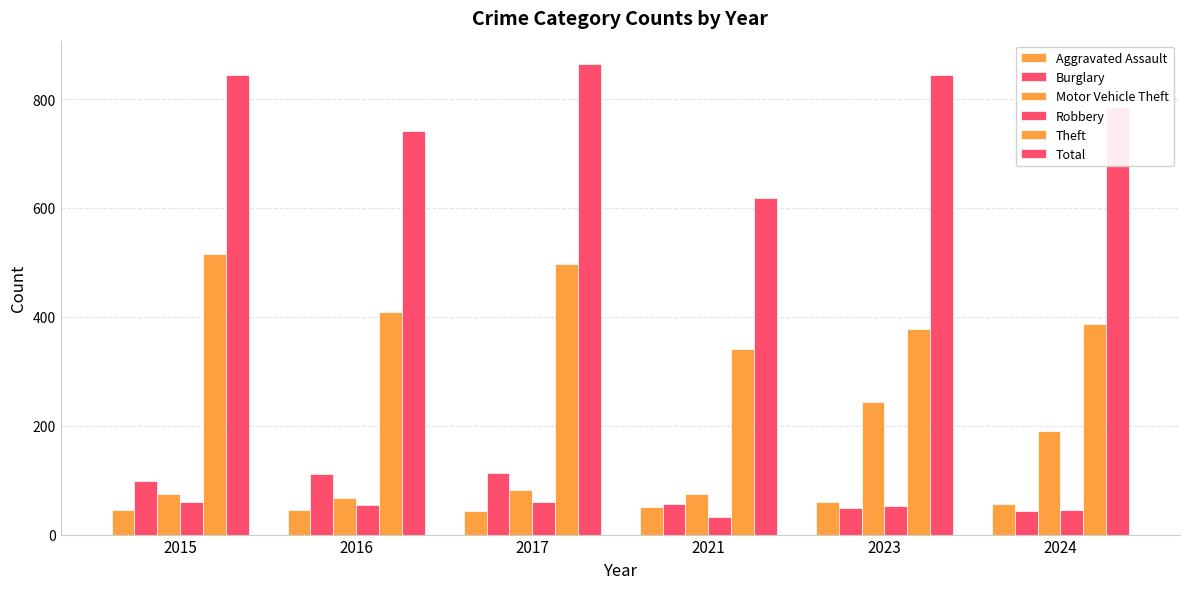

What is the value of the Theft bar at the 6th from the left?

386